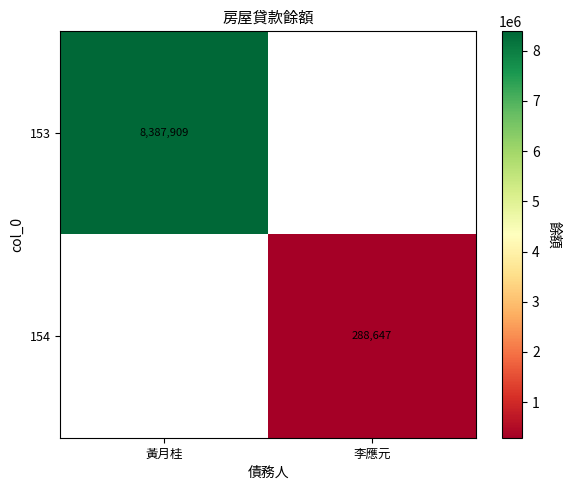

True or false: 153 has a value of 2491369 at 黃月桂.

False